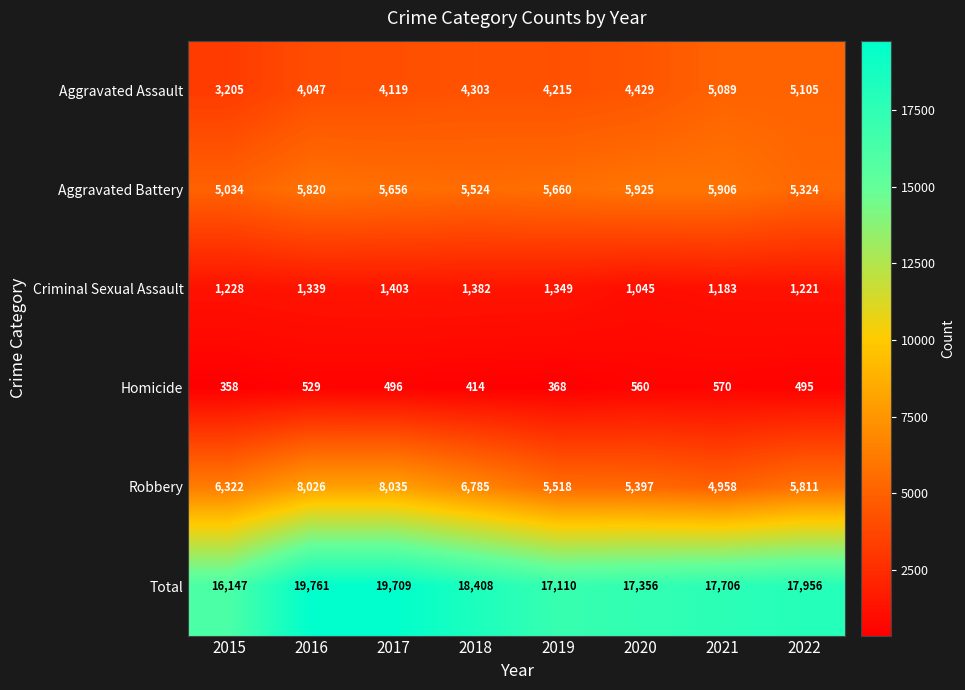

Read the Robbery value at 2021, to the nearest 100.

5000